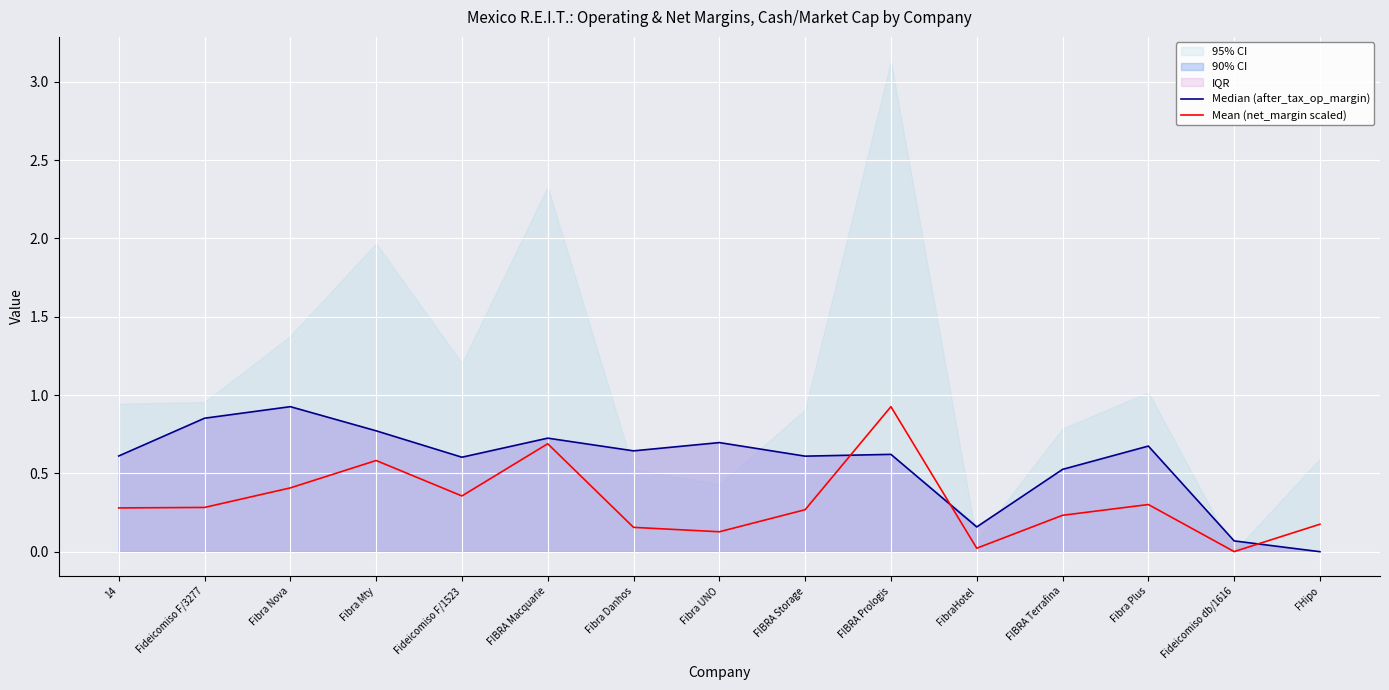

What is the sum of the Mean (net_margin scaled) values at Fibra Danhos and FIBRA Macquarie?

0.8